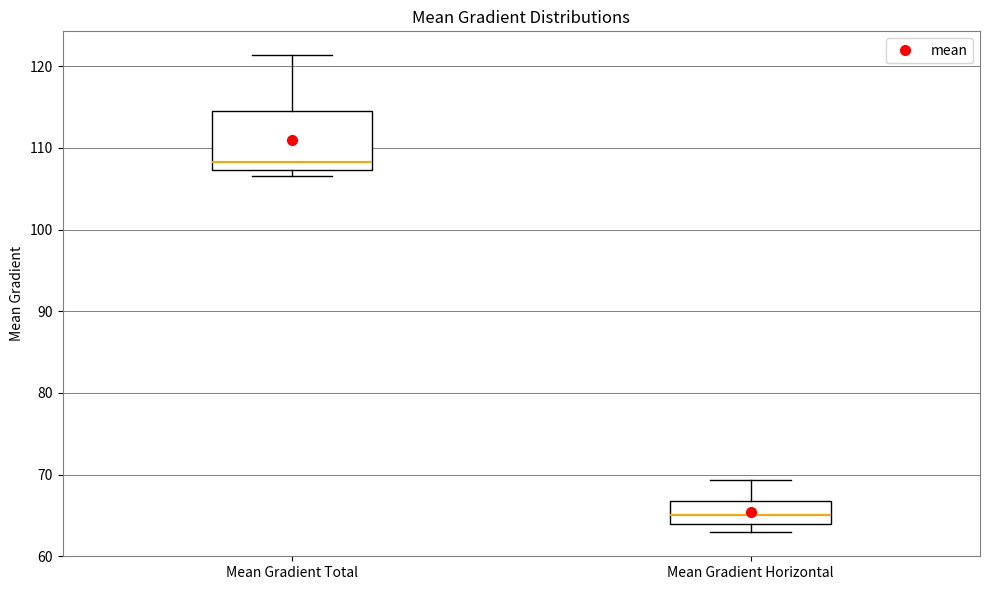

Which box is the tallest, from its lower edge to its upper edge?

Mean Gradient Total